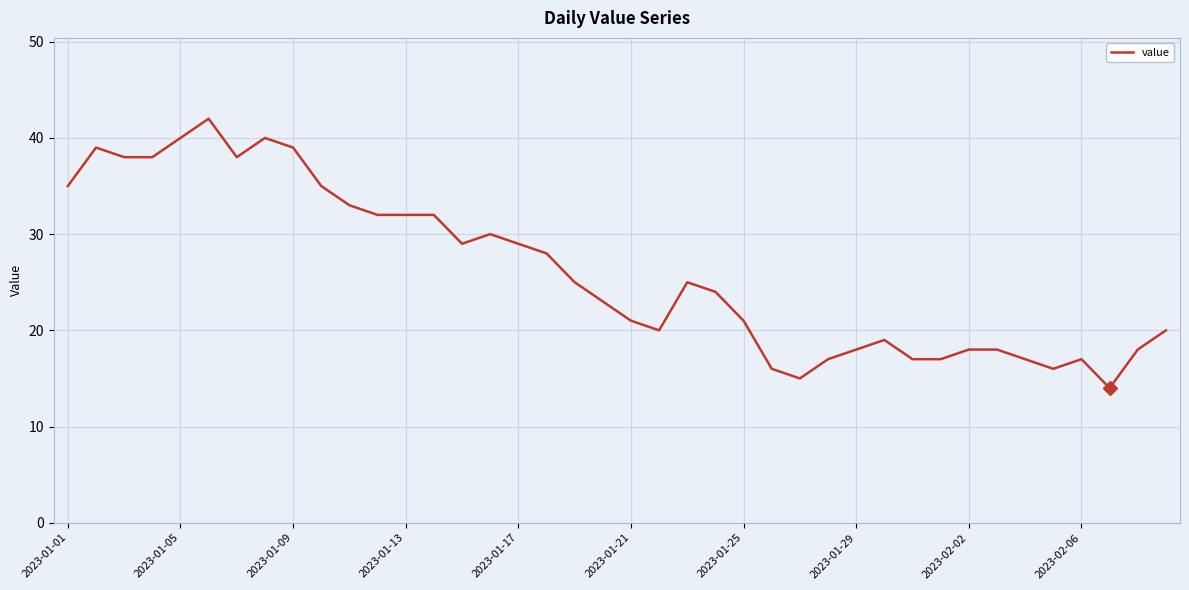

How many values are below 25?

20